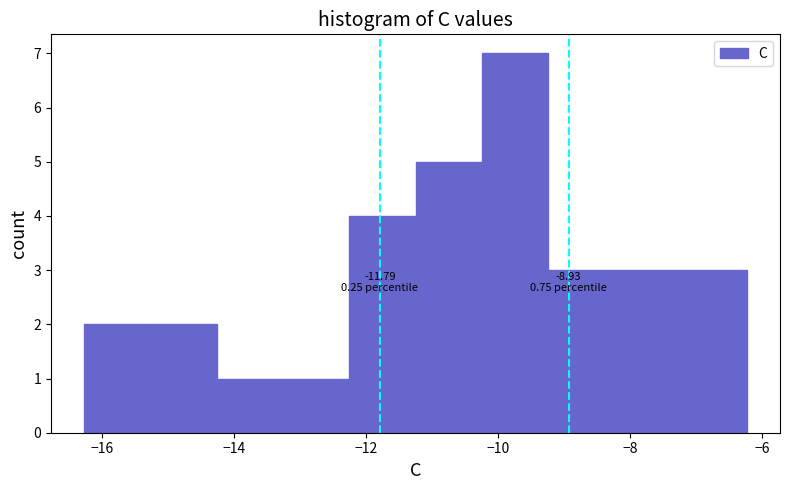

Over which range of the x-axis is the bar tallest?

-10.2 to -9.2